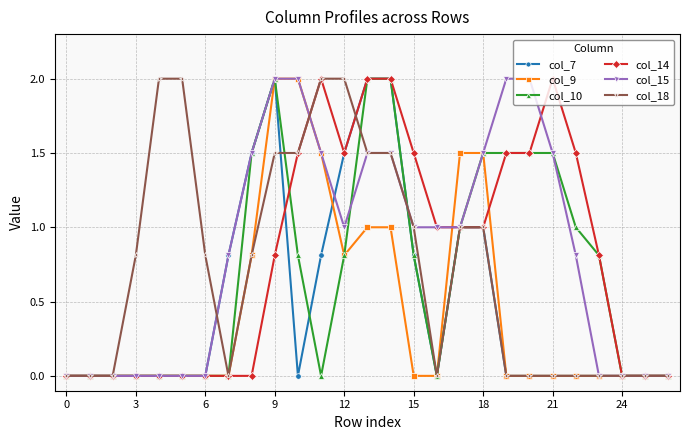

True or false: col_14 has more than 1 interior local peaks.

True